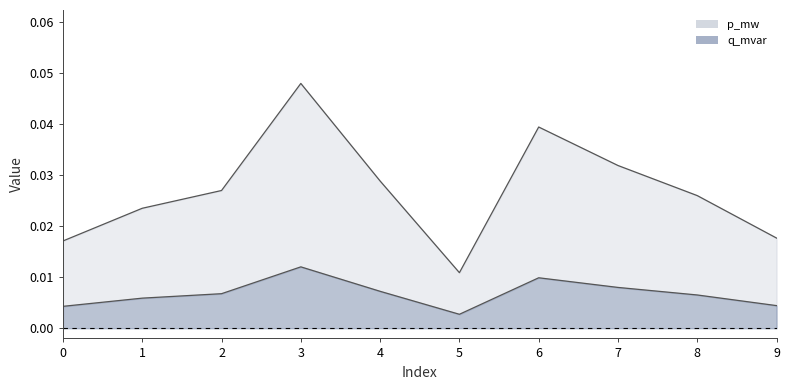

Where is the first local maximum for q_mvar?

3